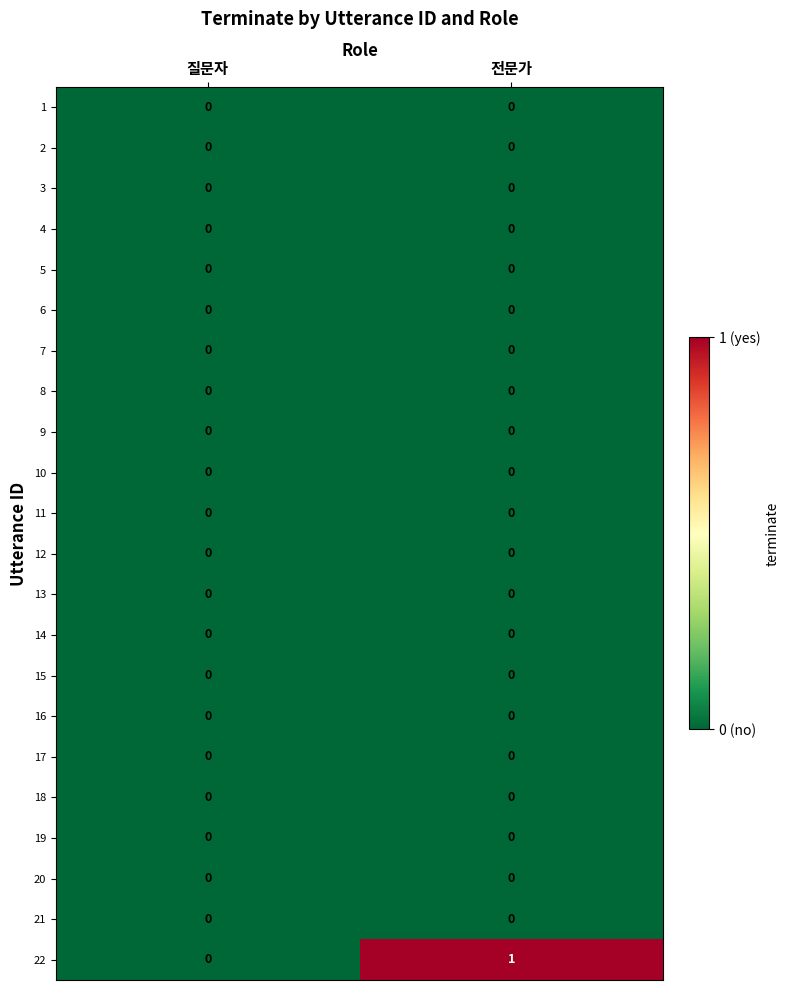

Which series changed the most between 질문자 and 전문가?

22